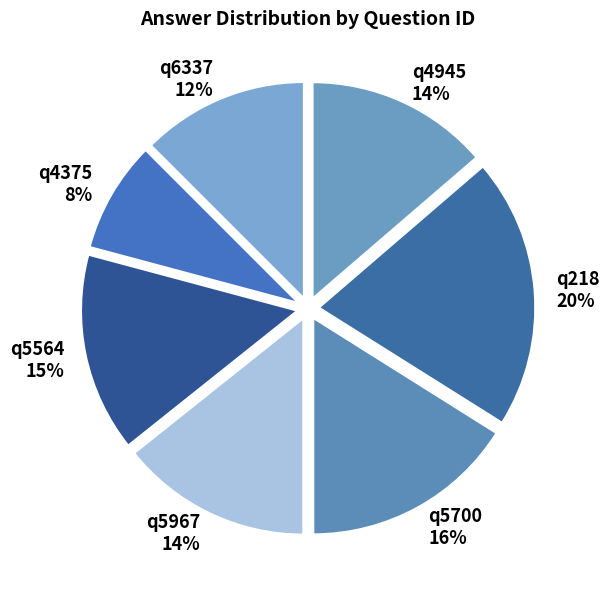

How many slices are in this pie chart?

7